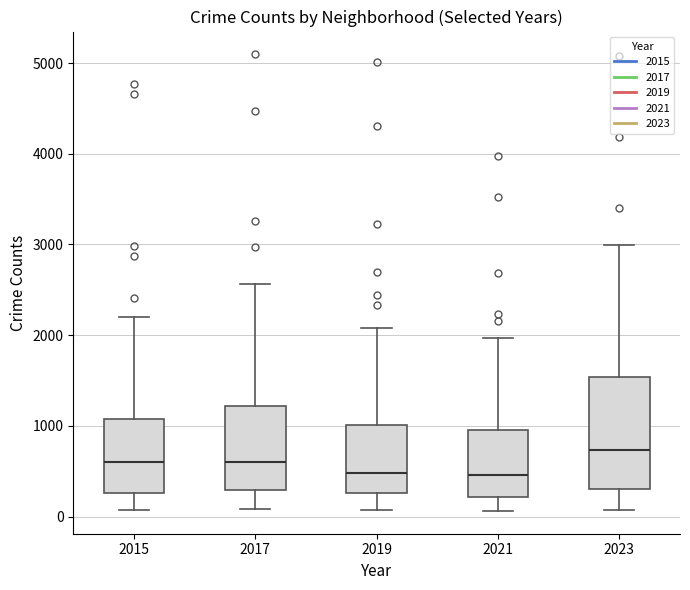

Reading left to right, transcribe this box plot: for each box, give where its median line is, the range the box spans, and where its two whiskers end, as read against the y-axis. The values are not printed on the chart, so give them approximately, as read against the axis.

2015: median 600, box 300 to 1100, whiskers 100 to 2200
2017: median 600, box 300 to 1200, whiskers 100 to 2600
2019: median 500, box 300 to 1000, whiskers 100 to 2100
2021: median 500, box 200 to 900, whiskers 100 to 2000
2023: median 700, box 300 to 1500, whiskers 100 to 3000